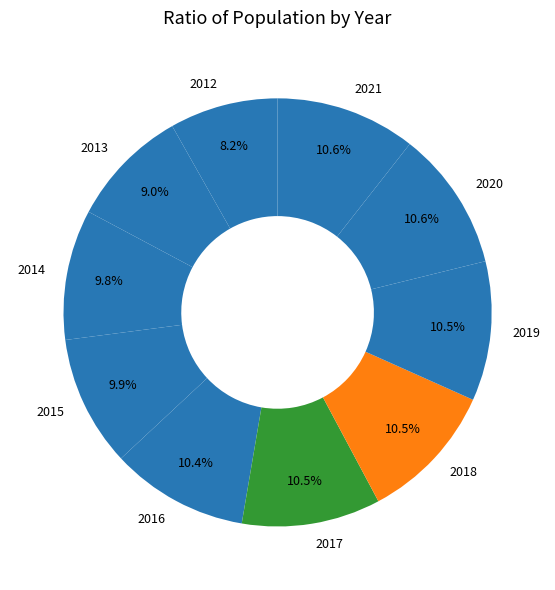

To the nearest percent, what portion does 2013 represent?

9%